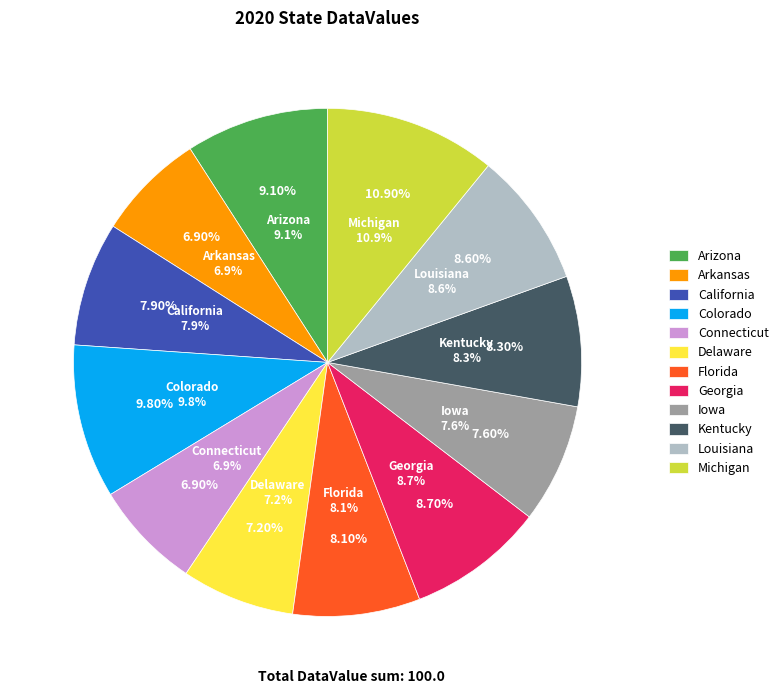

Count the number of slices in the pie.

12